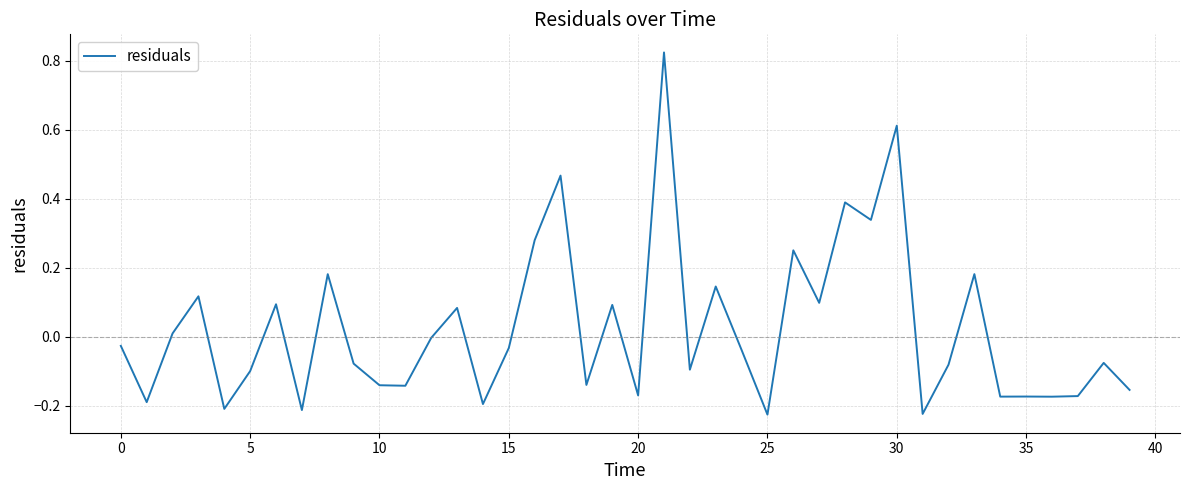

Between 35 and 30, which is larger?

30